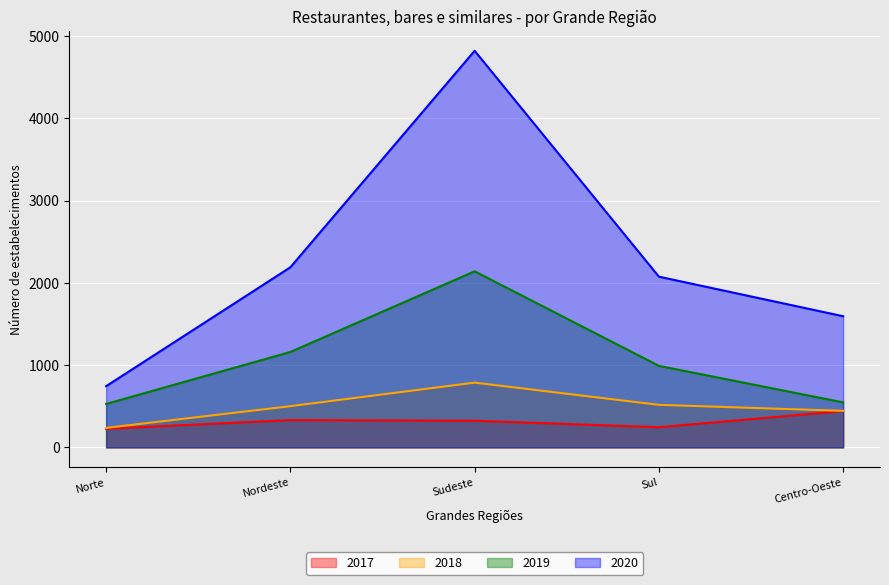

Where is the first local maximum for 2019?

Sudeste